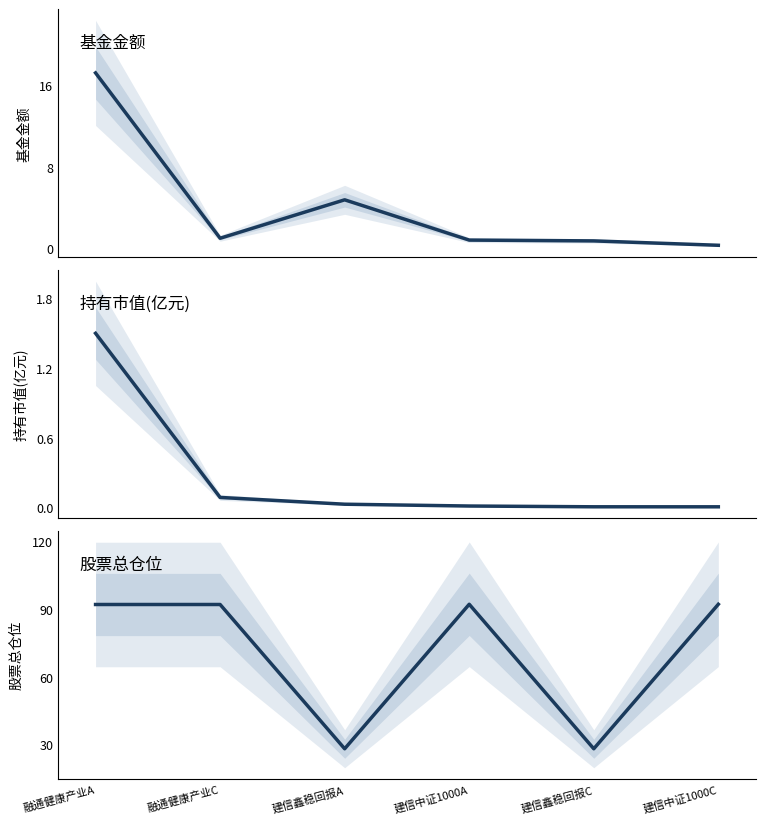

True or false: 持有市值(亿元) and 基金金额 cross at least once.

False